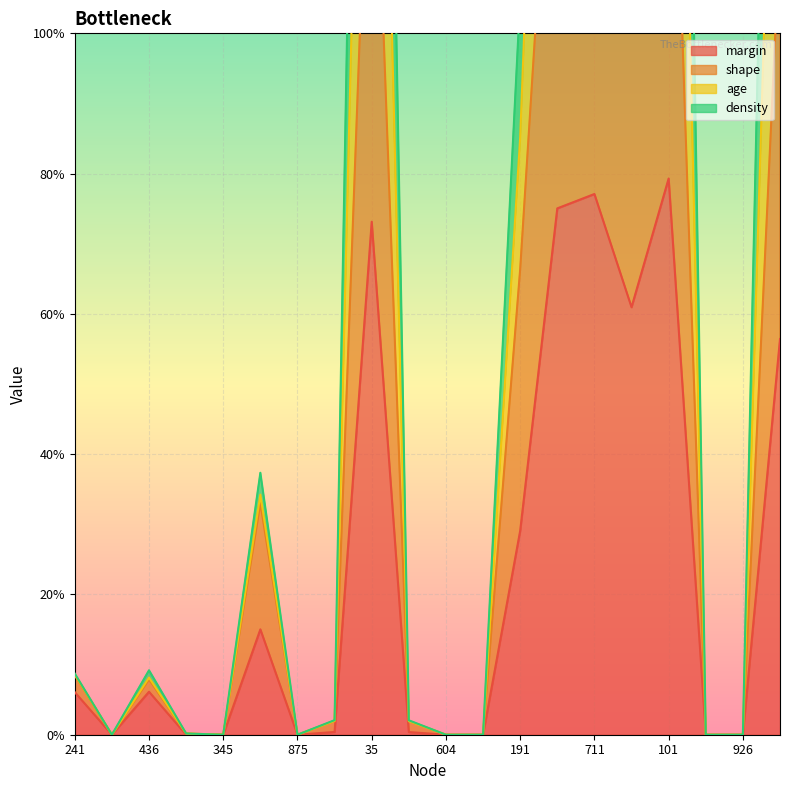

In margin, how many points are higher than both neighbors (excluding endpoints)?

5